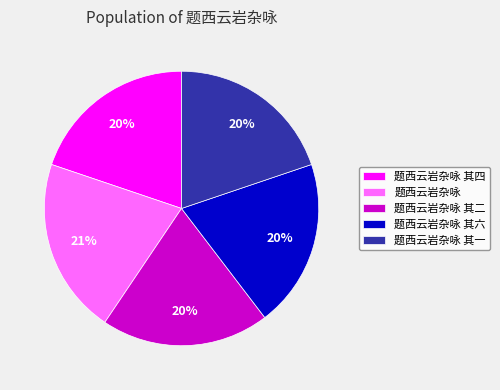

The 题西云岩杂咏 slice represents 21% of the pie. True or false?

True